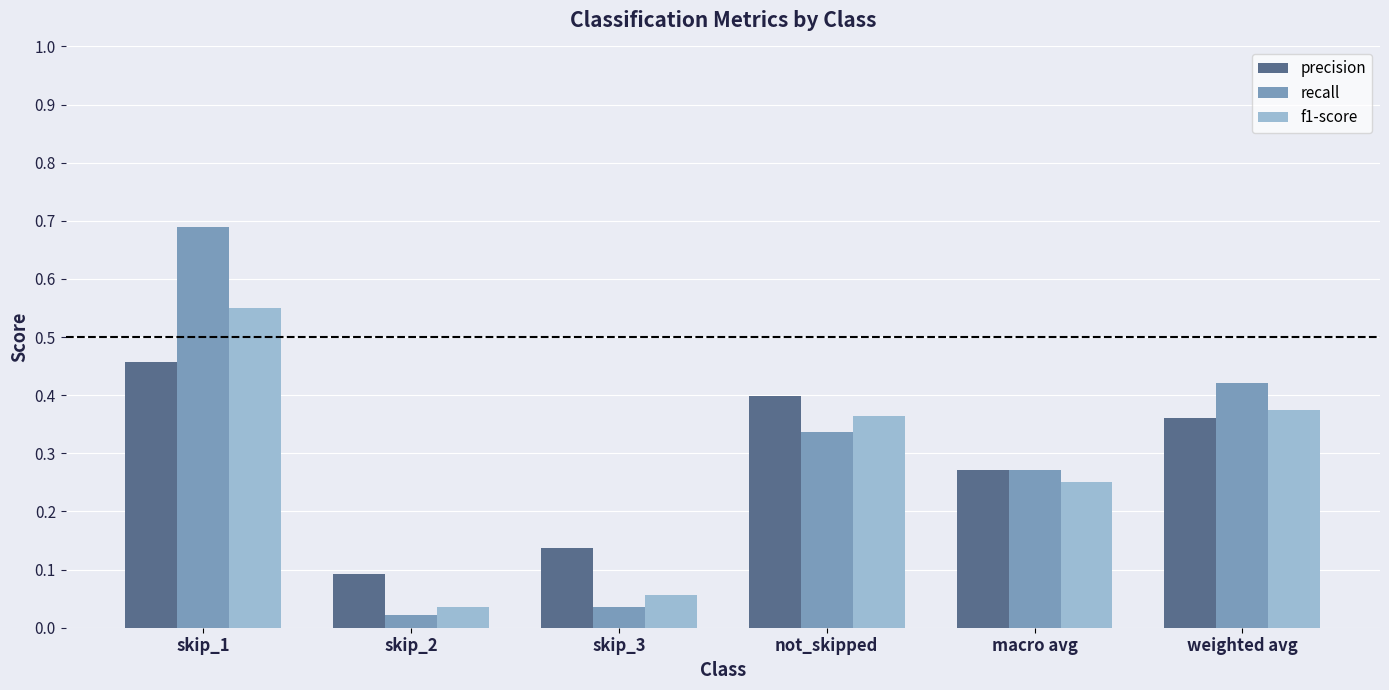

The value of f1-score at skip_1 is 0.4. True or false?

False